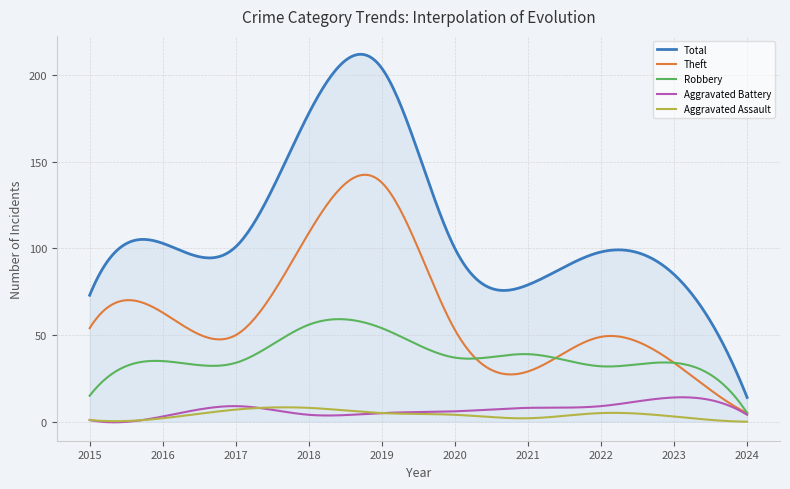

True or false: Aggravated Assault and Robbery intersect in this chart.

False